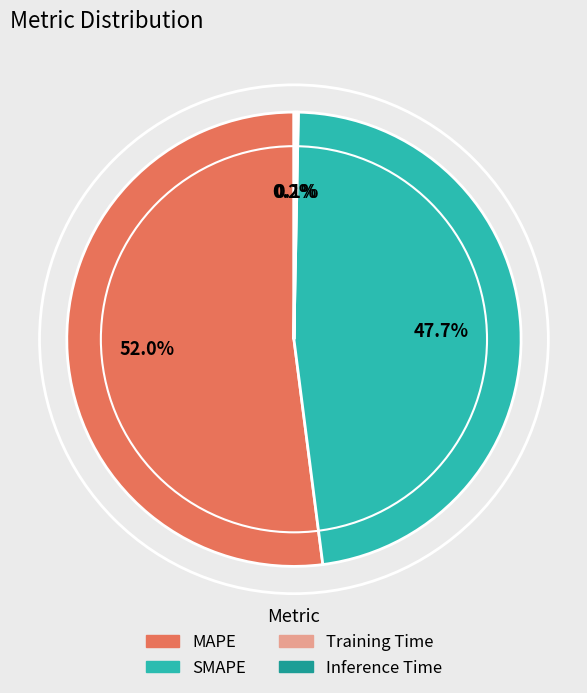

Which category has the biggest portion of the pie?

MAPE